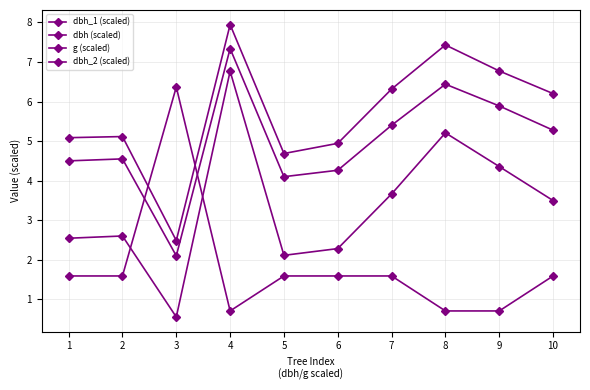

What is the value of the dbh_2 (scaled) point at the 4th from the left?

7.9